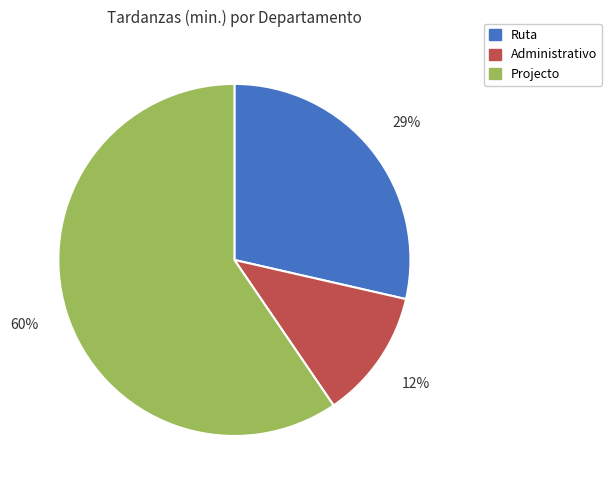

How many segments does this pie chart have?

3